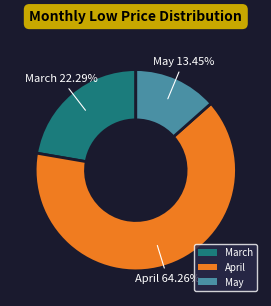

Which category has the biggest portion of the pie?

April